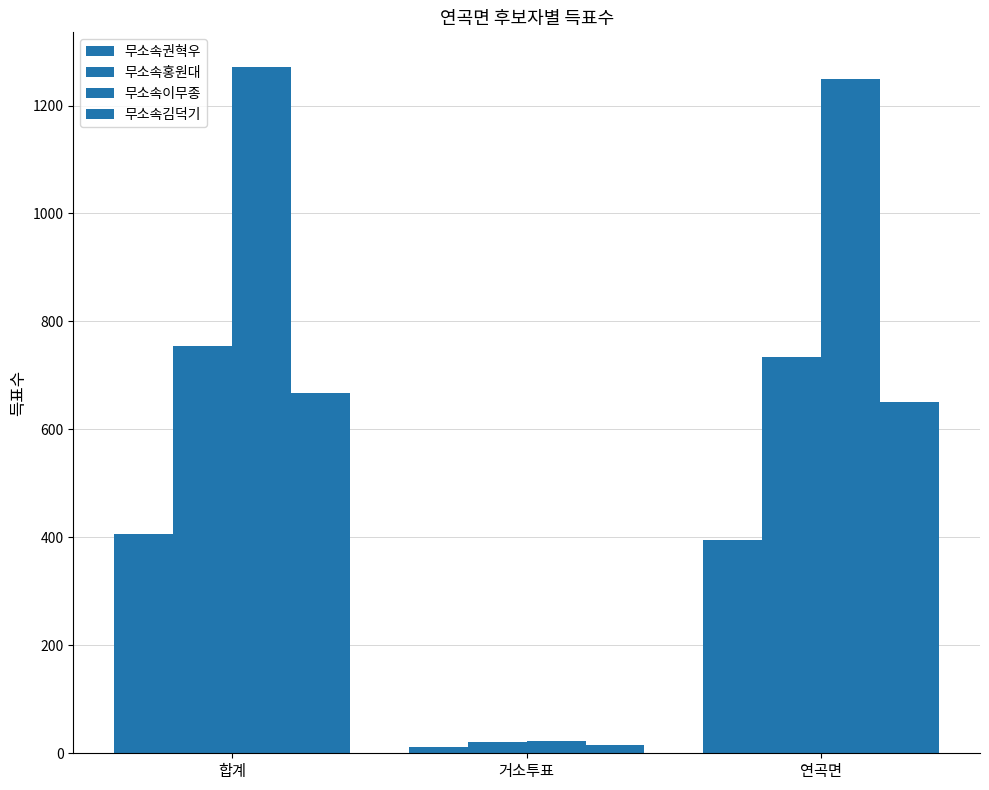

What is the label of the 2nd bar from the right?

거소투표